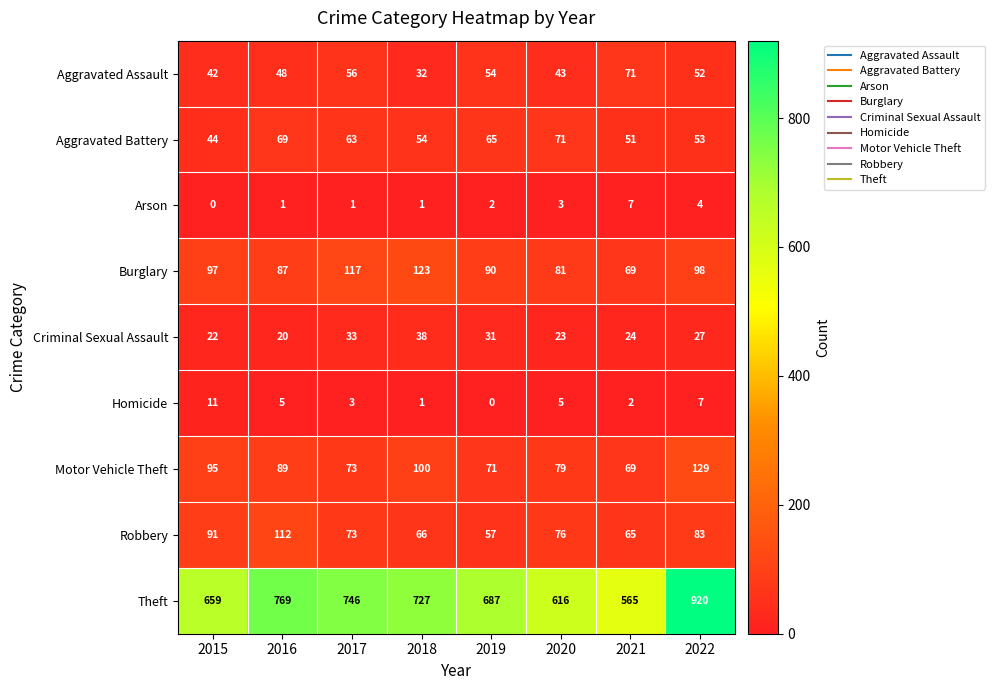

List the labels in order of Robbery value, largest first.

2016, 2015, 2022, 2020, 2017, 2018, 2021, 2019